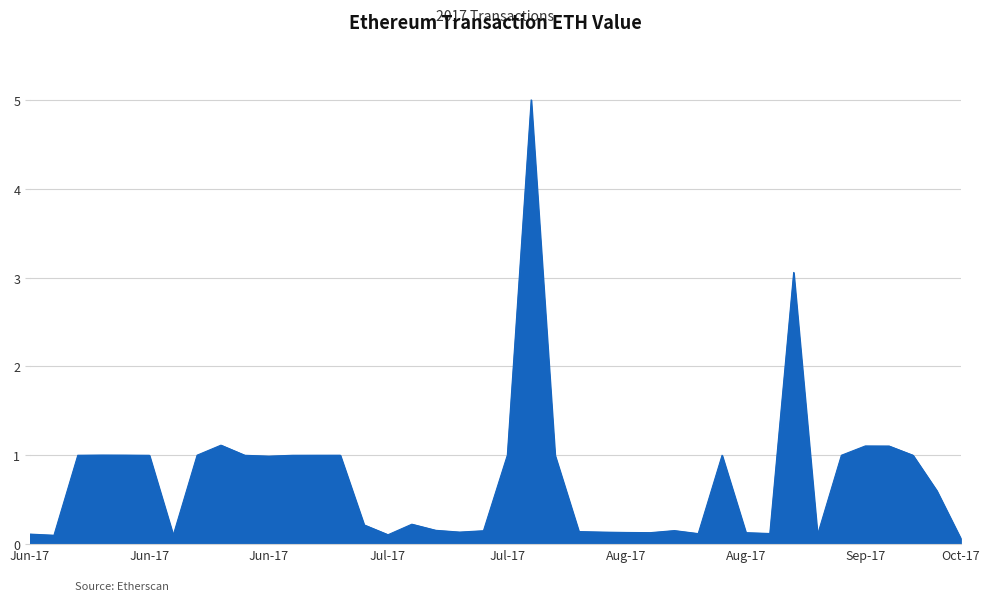

What is the difference between the maximum and minimum values?

4.9